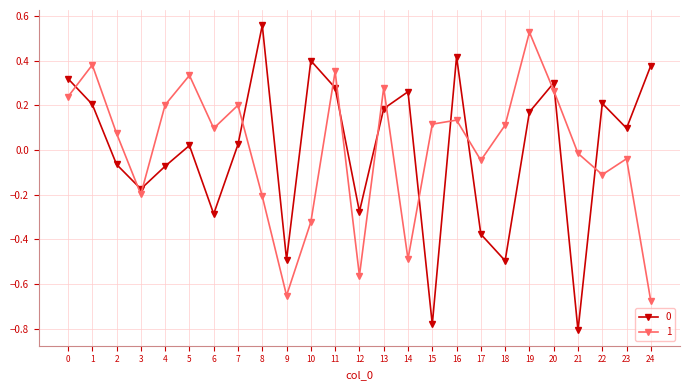

At which category does 0 reach its first local peak?

5